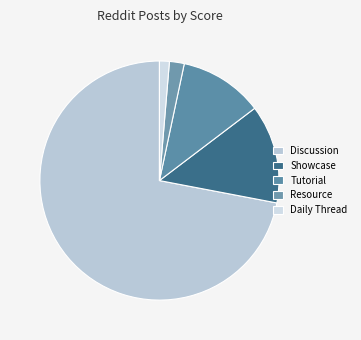

What is the largest slice in the pie chart?

Discussion